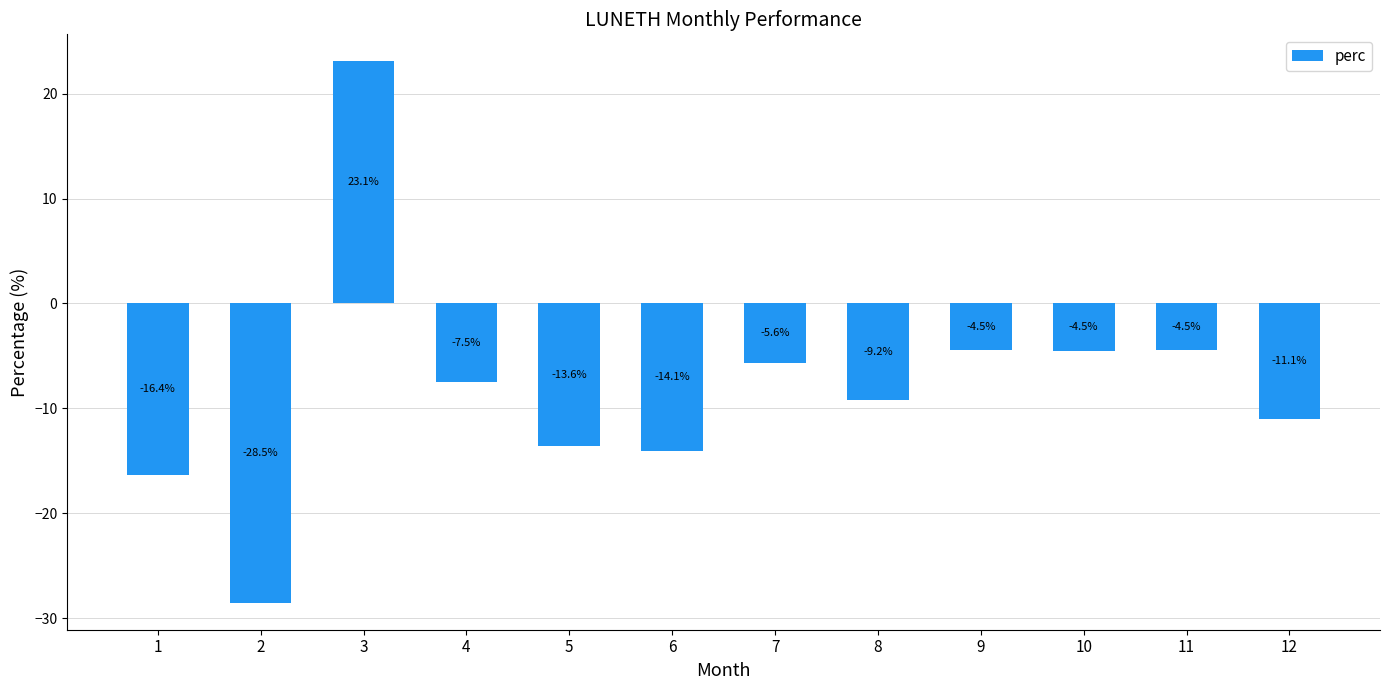

Where is the data nearest to the value -2?

9